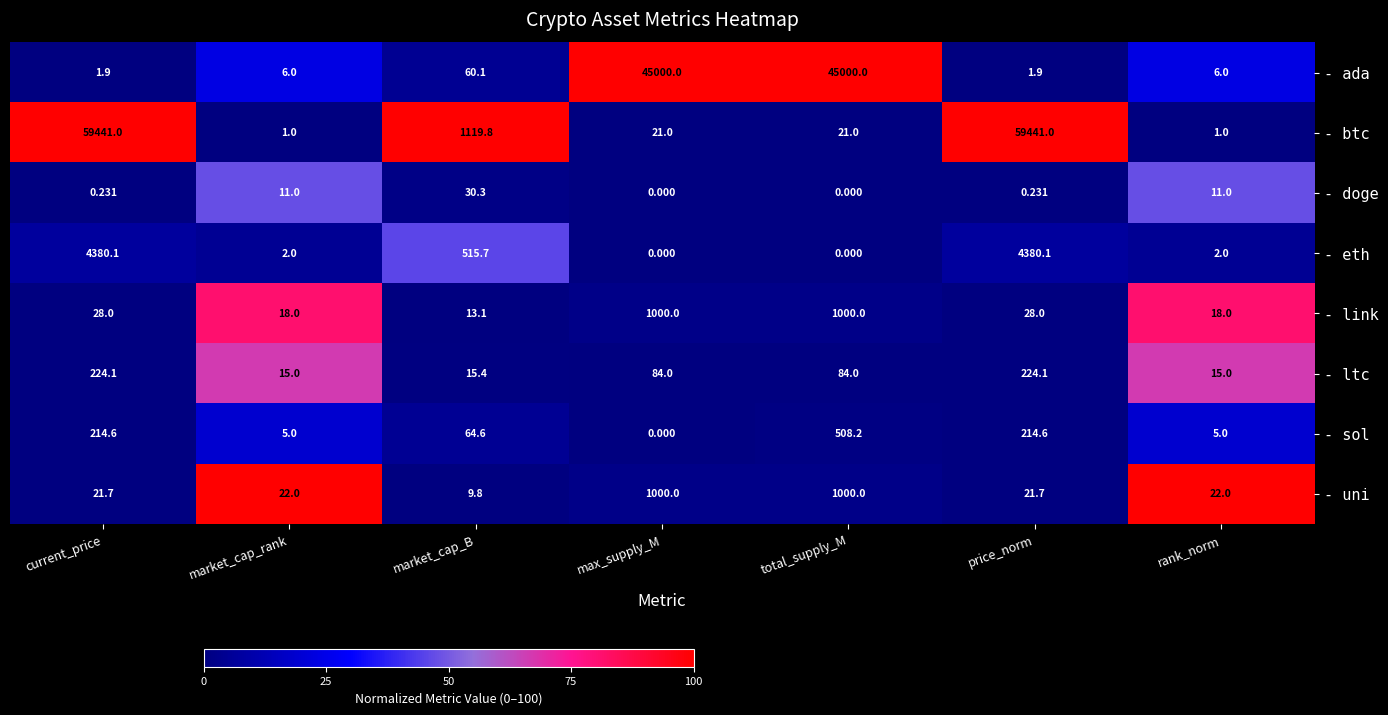

Is the value of - ada at total_supply_M greater than the value of - doge at max_supply_M?

Yes